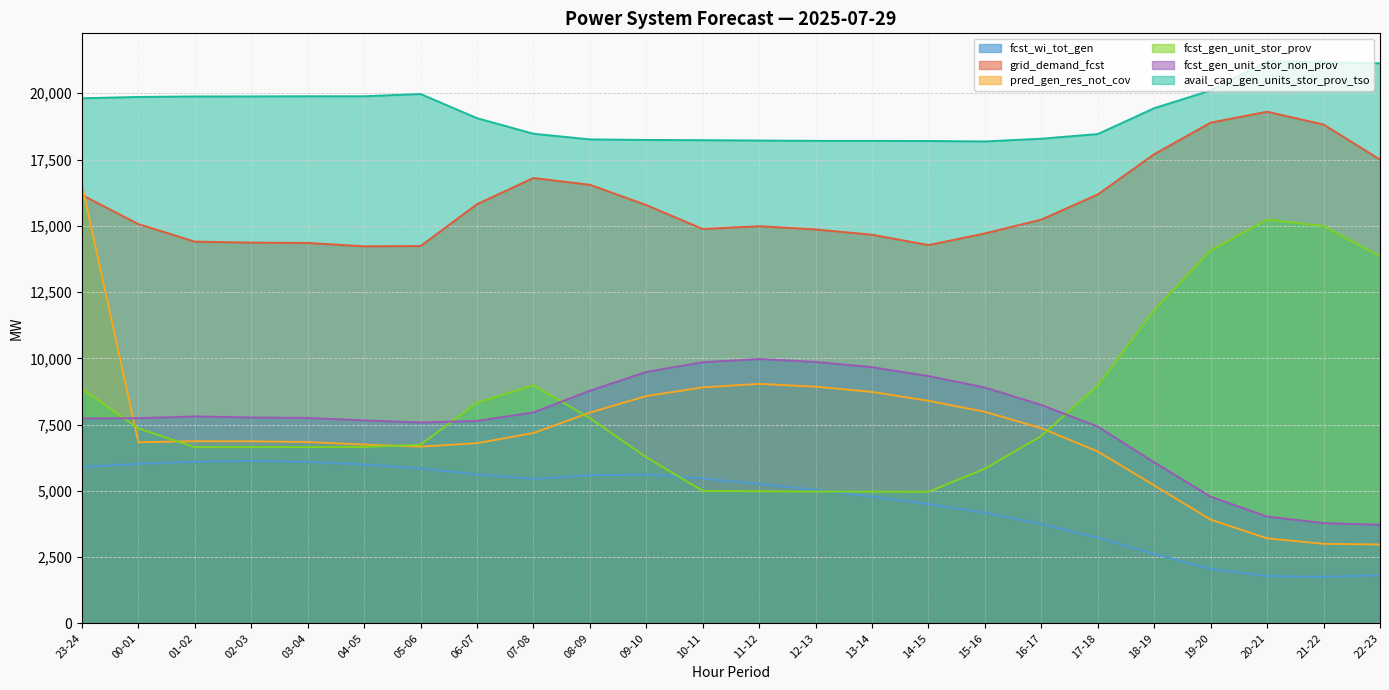

Does the chart display data point markers on the line(s)?

No